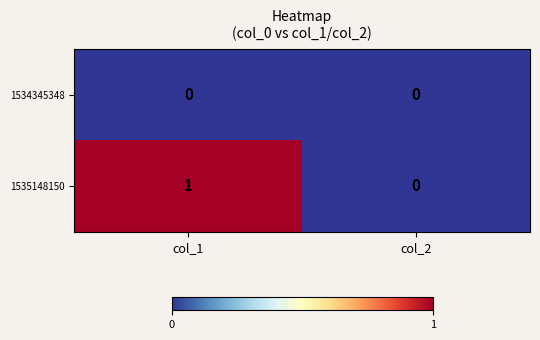

Rank the series by their maximum value, from highest to lowest.

1535148150, 1534345348